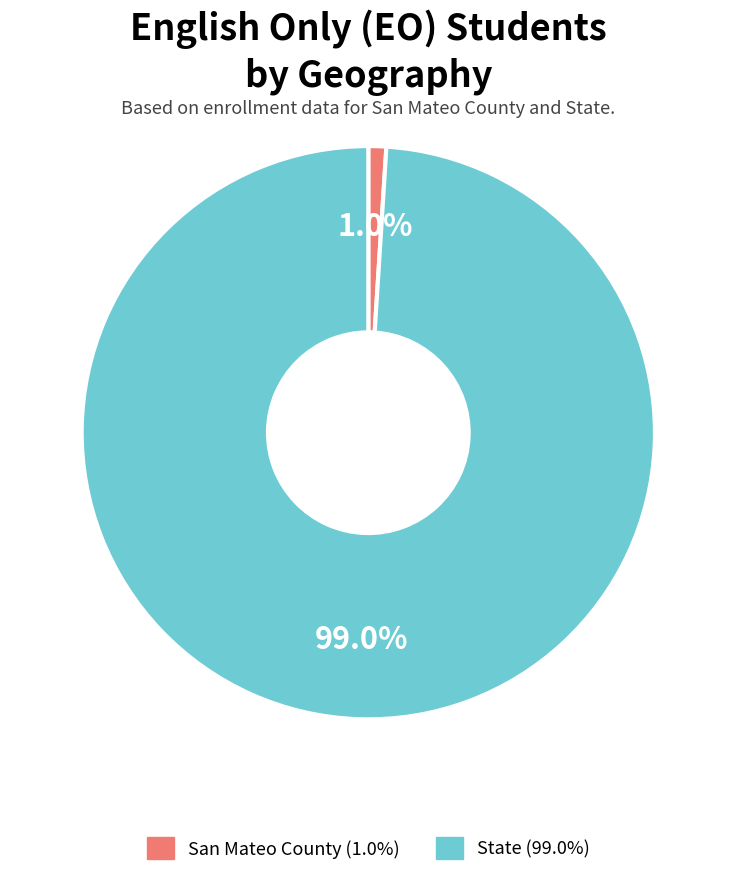

Do State and San Mateo County together represent more than half of the pie?

Yes